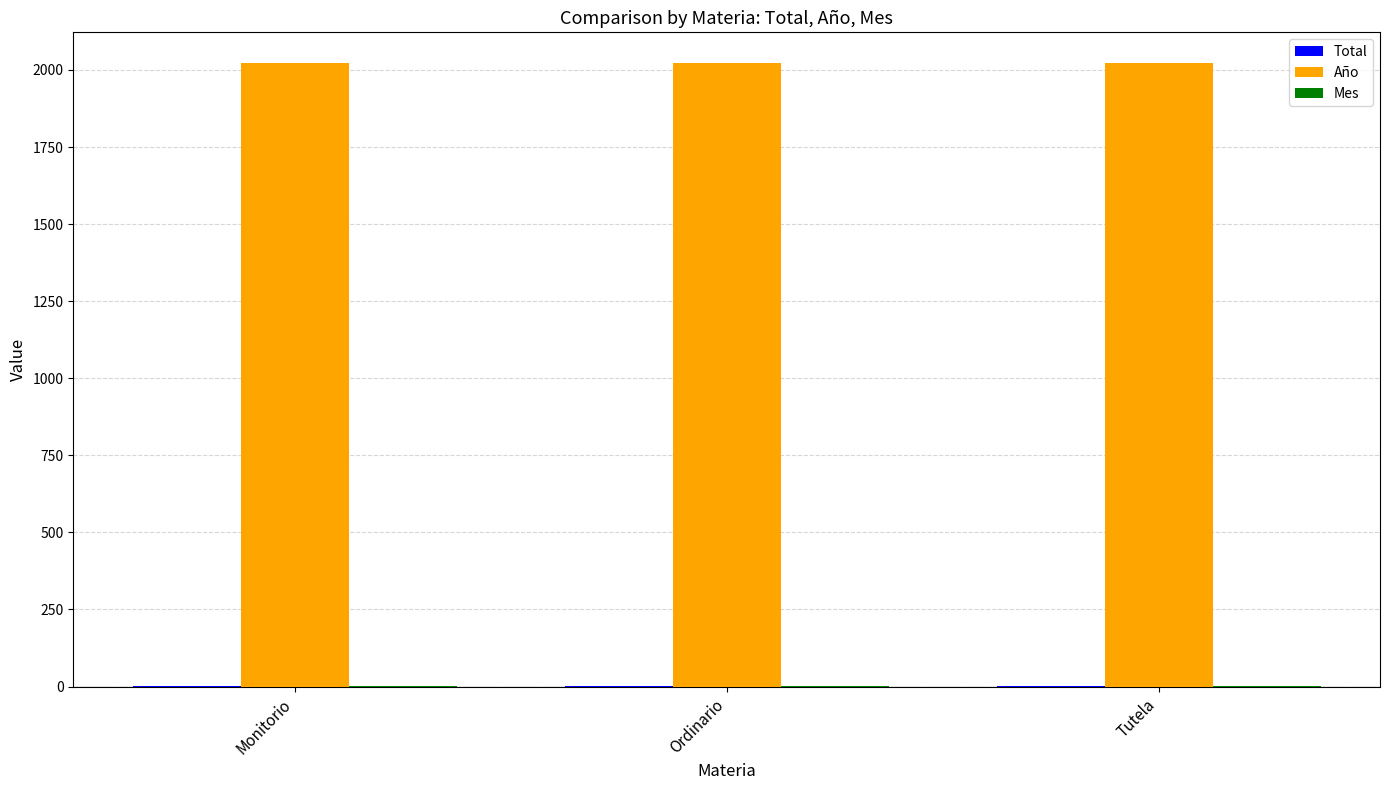

How many groups of bars are there?

3